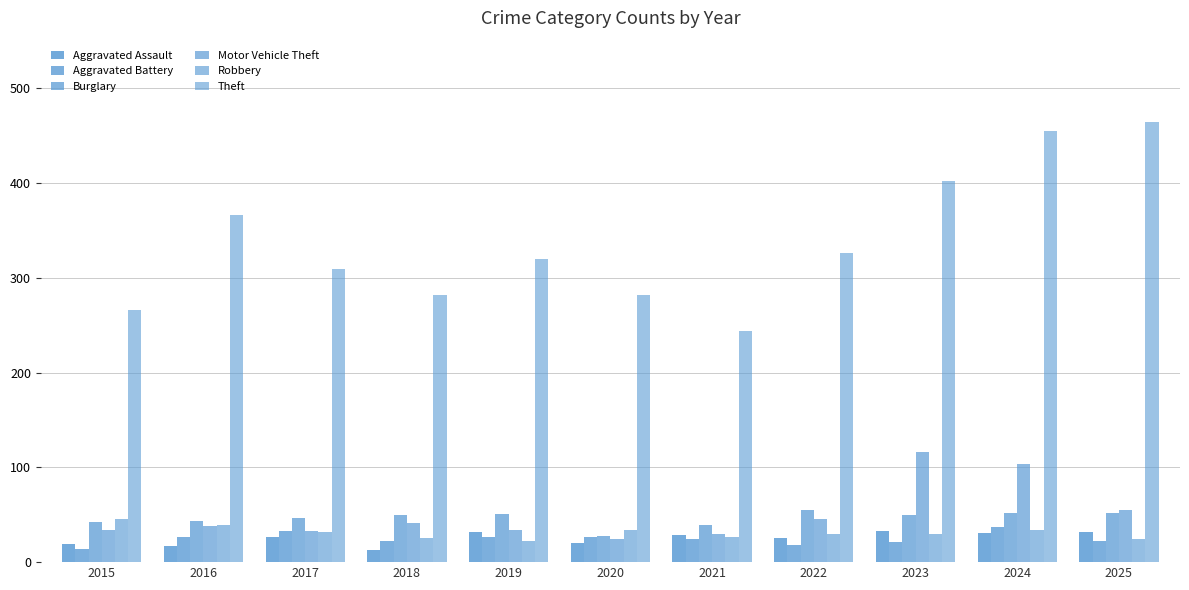

How many data points in Burglary are less than 50?

5